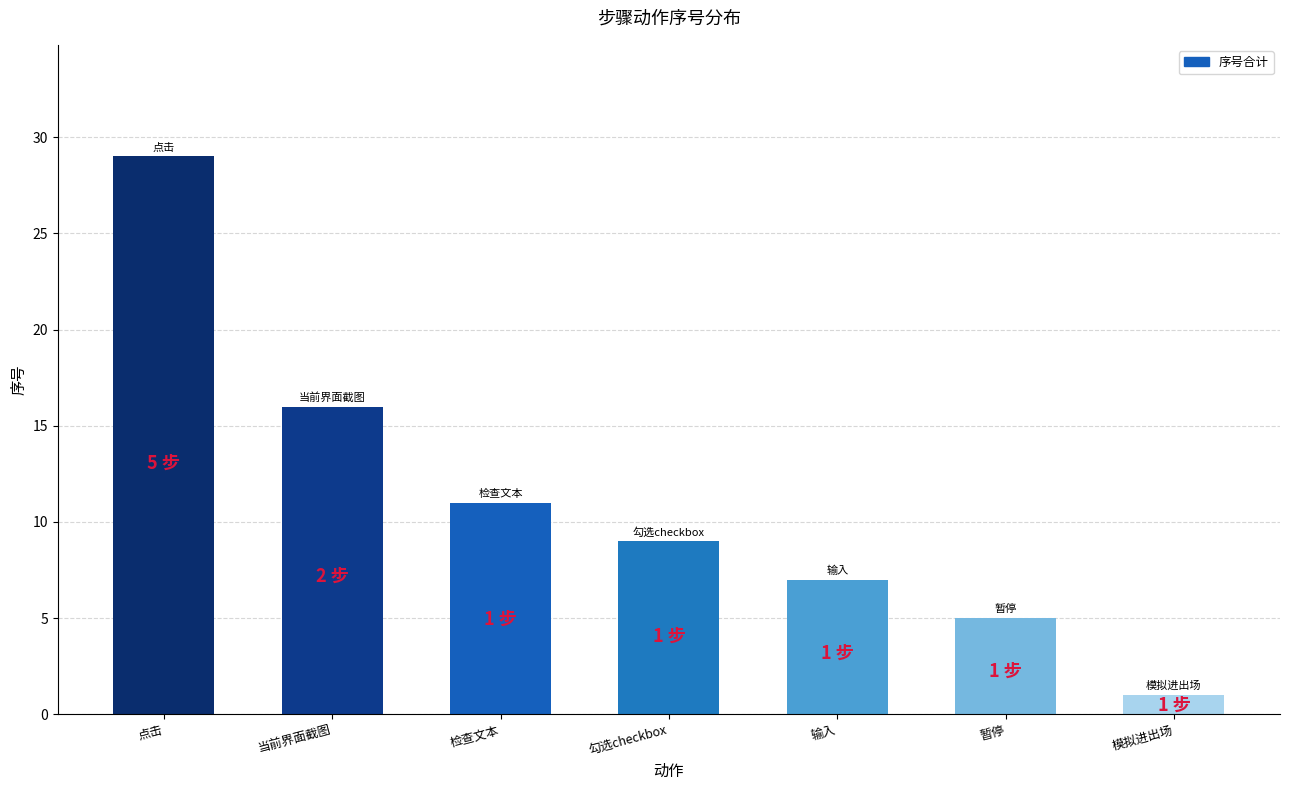

How many bars are there in total?

7